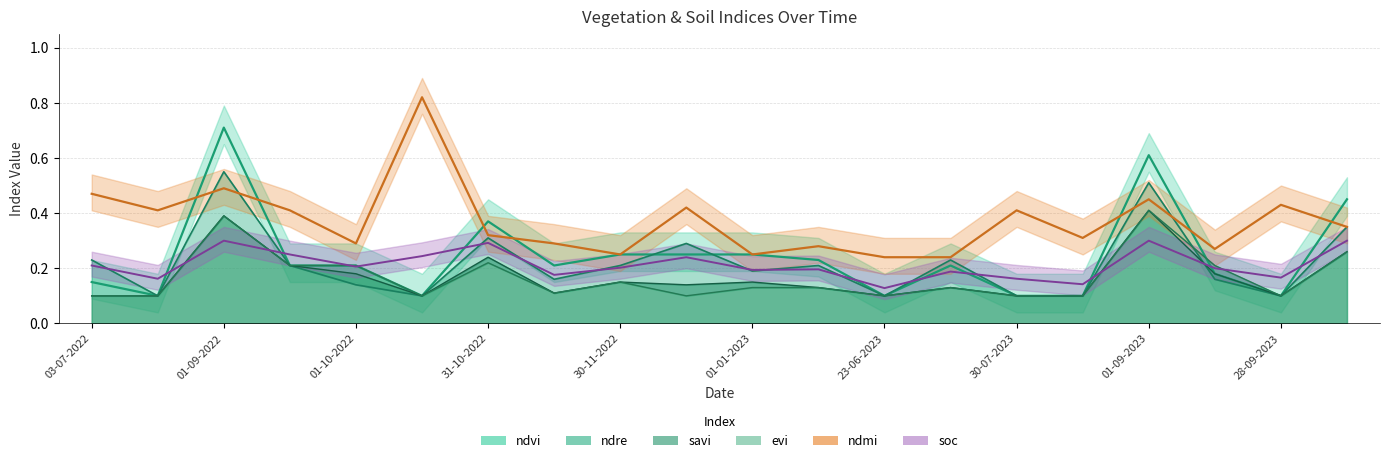

Which series has the largest range (max minus min)?

ndvi